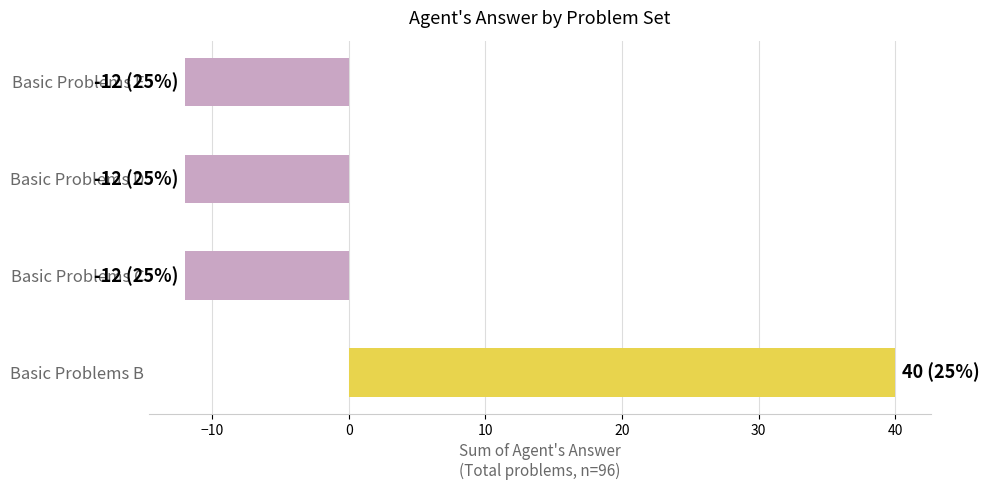

True or false: the data shows -19 at Basic Problems E.

False